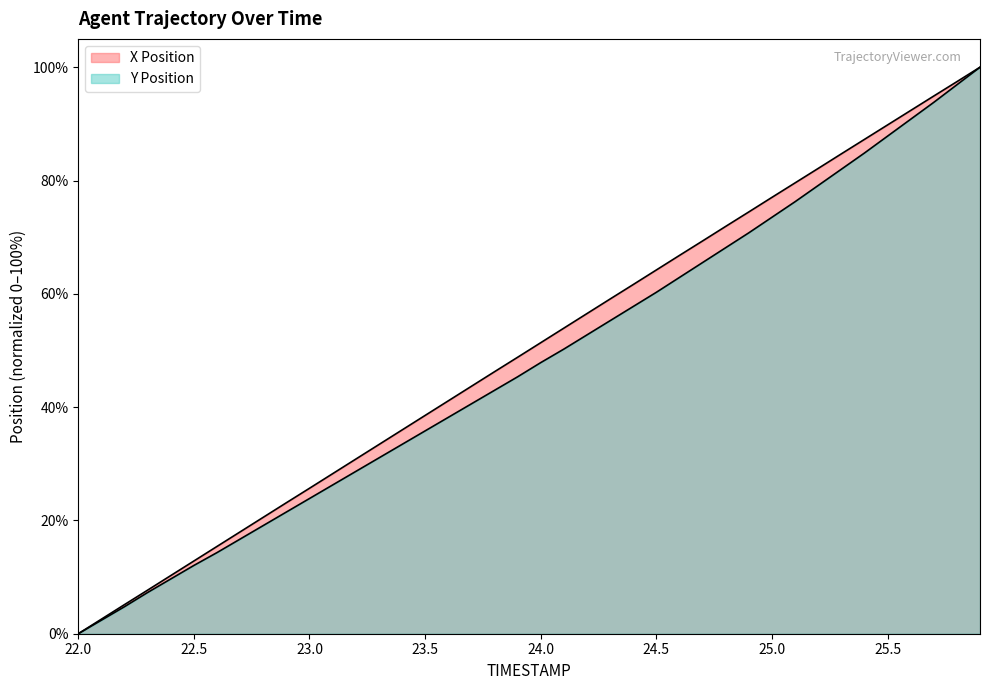

What is the greatest value displayed?

100.0